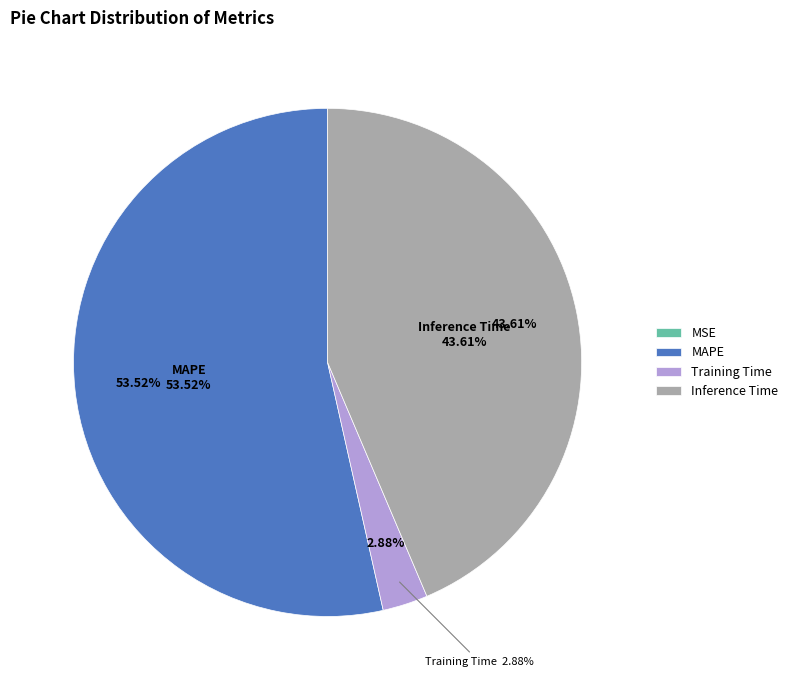

What percentage is the MAPE slice, to the nearest percent?

54%